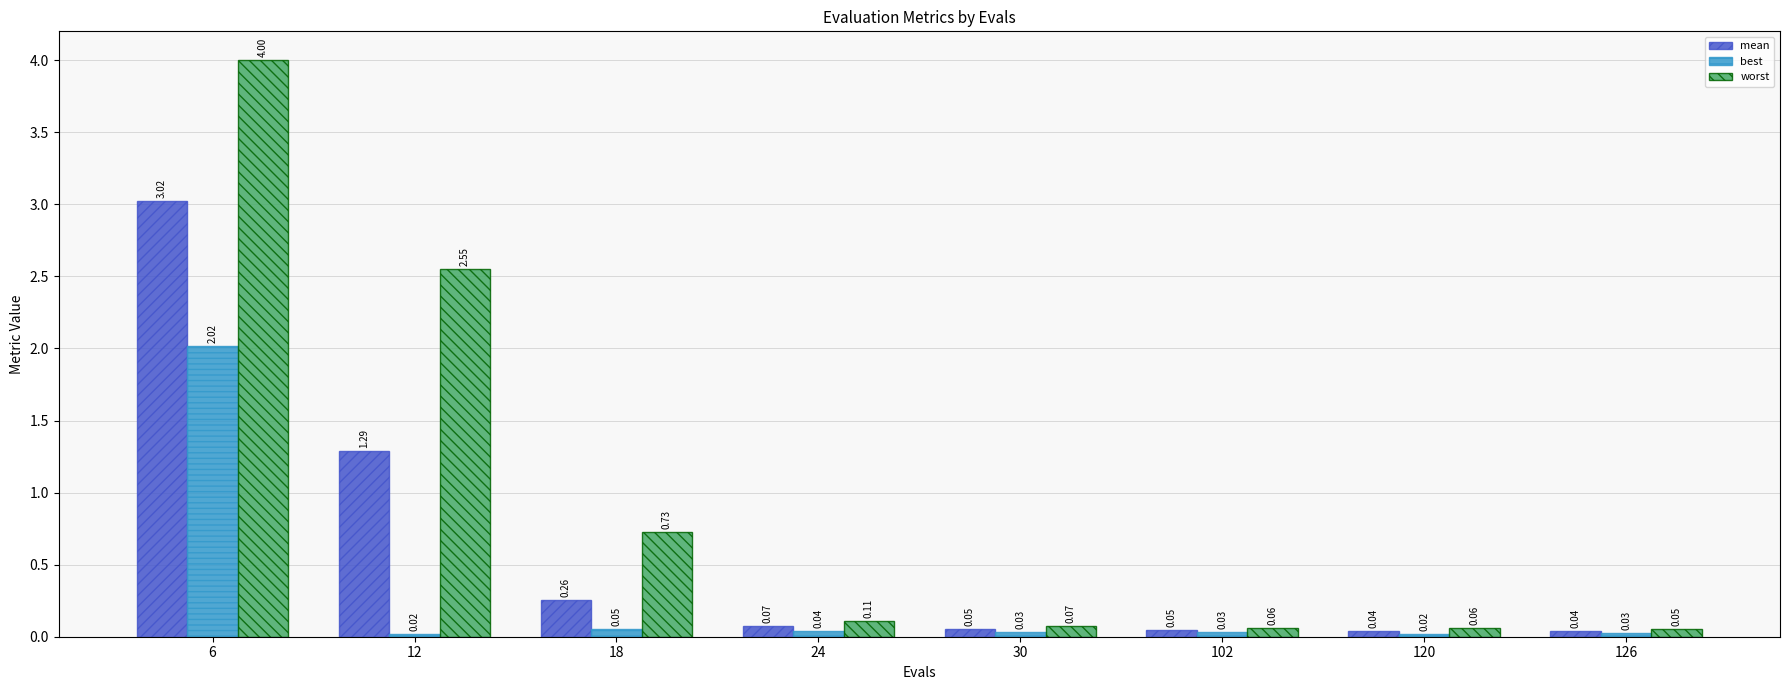

At which category is the sum across all series the highest?

6